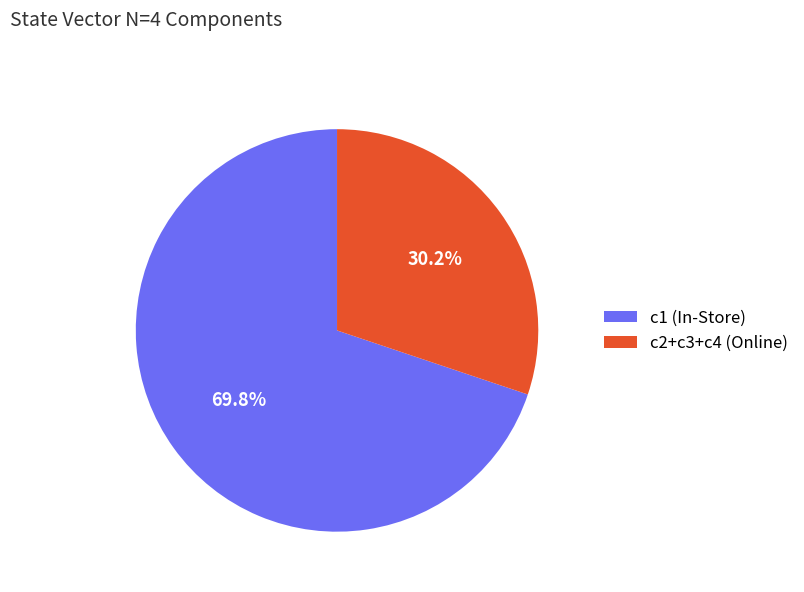

To the nearest percent, what is the average slice percentage?

50%